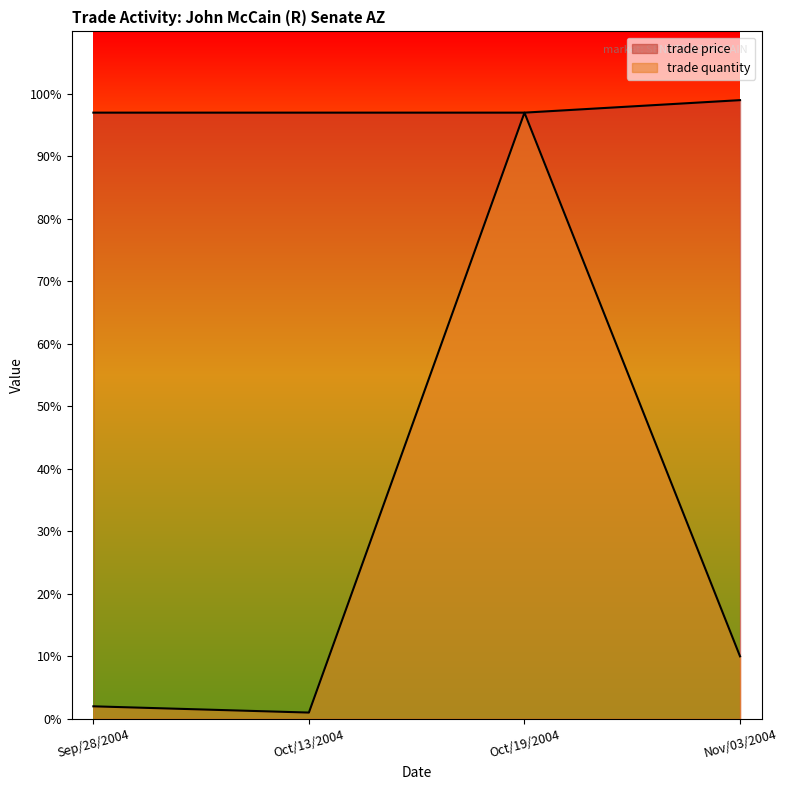

Between Oct/19/2004 and Nov/03/2004, which is larger?

Oct/19/2004